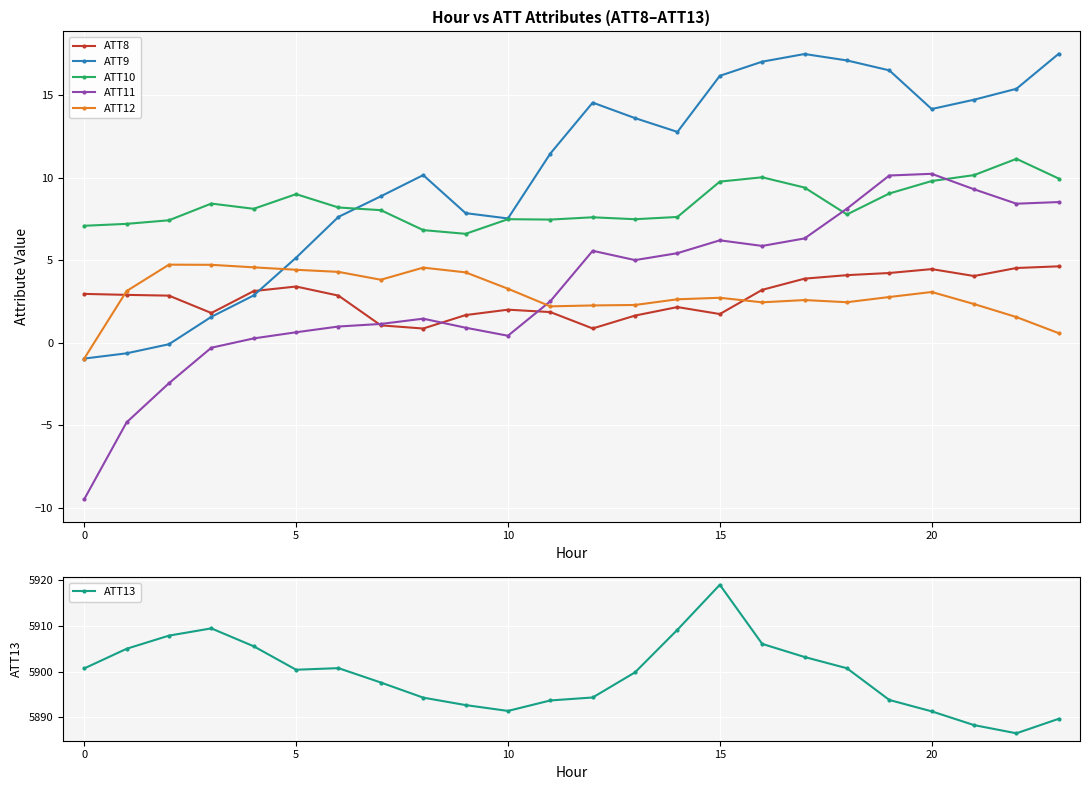

After their last crossing, which series has the higher values: ATT11 or ATT10?

ATT10